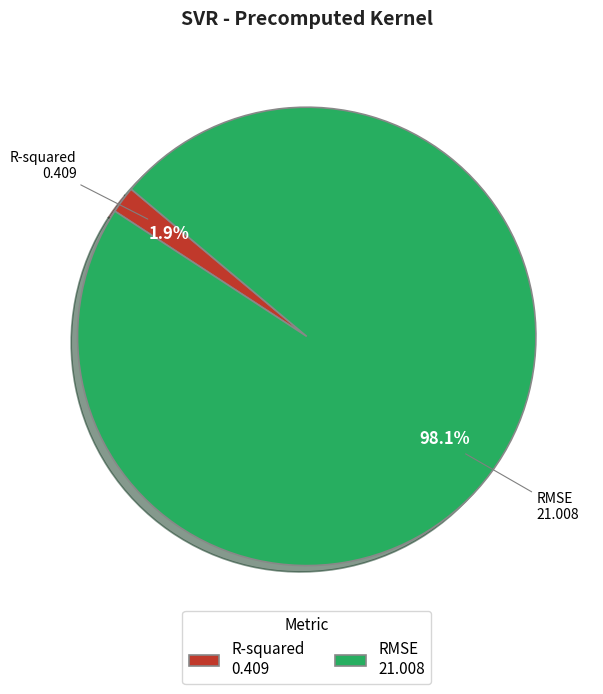

What percentage do RMSE and R-squared together represent?

100.0%